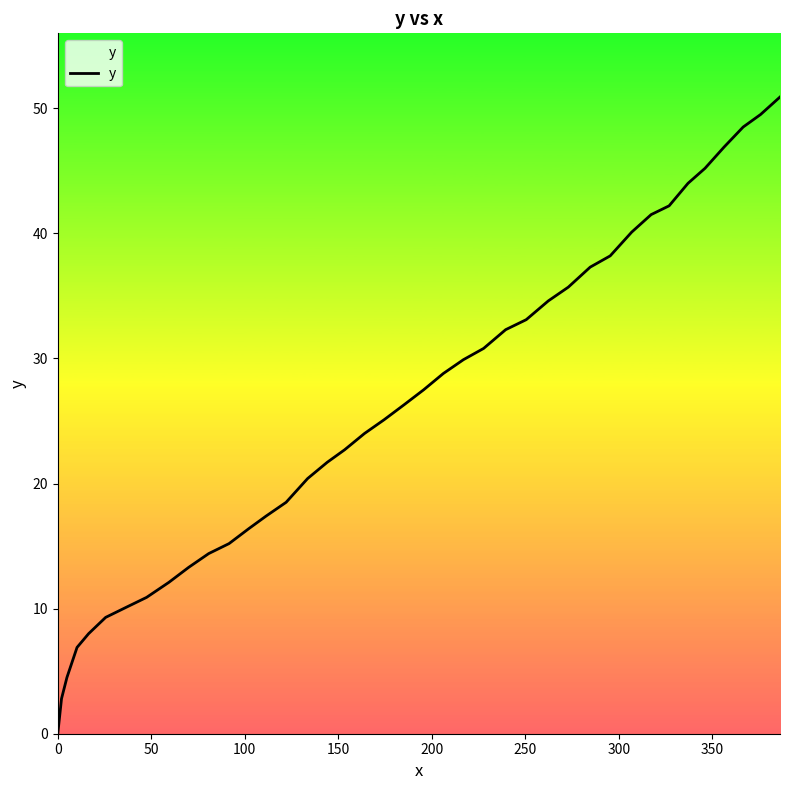

What is the maximum value shown in the chart?

50.9